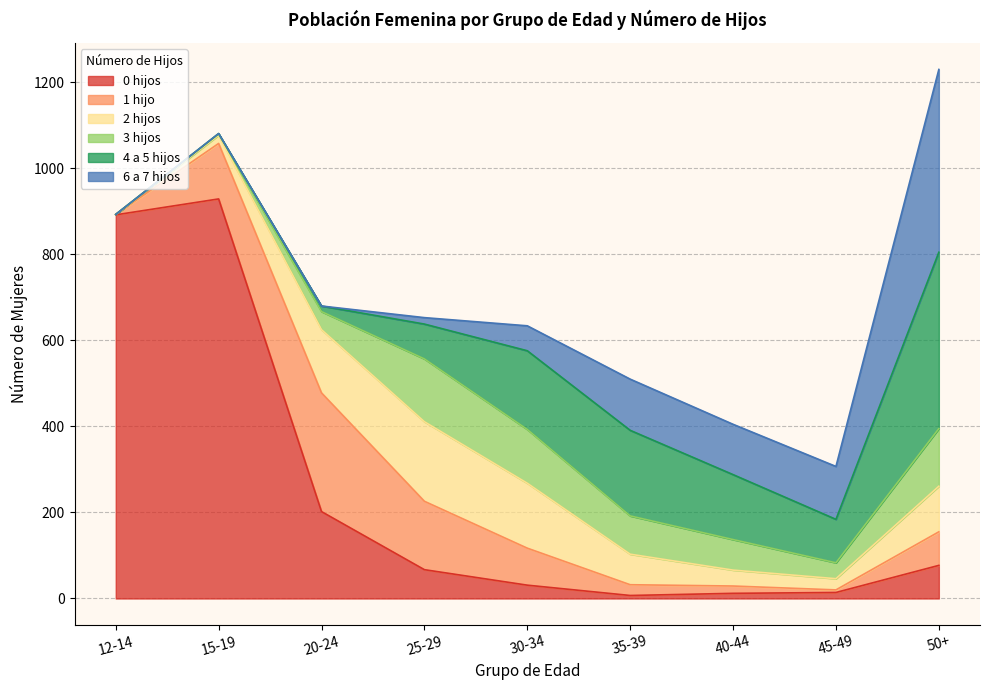

Where is the first local maximum for 2 hijos?

25-29